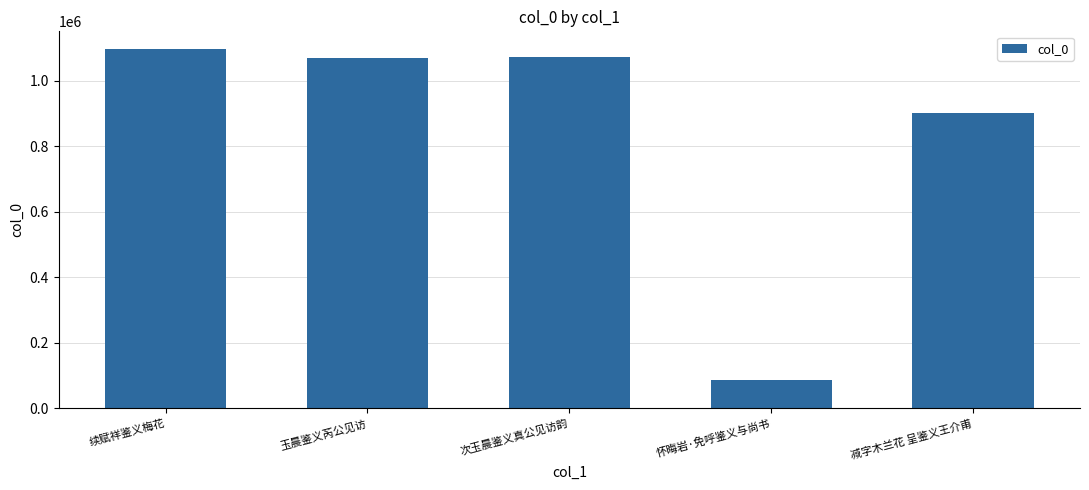

True or false: the data shows 1095904 at 续赋祥鉴义梅花.

True